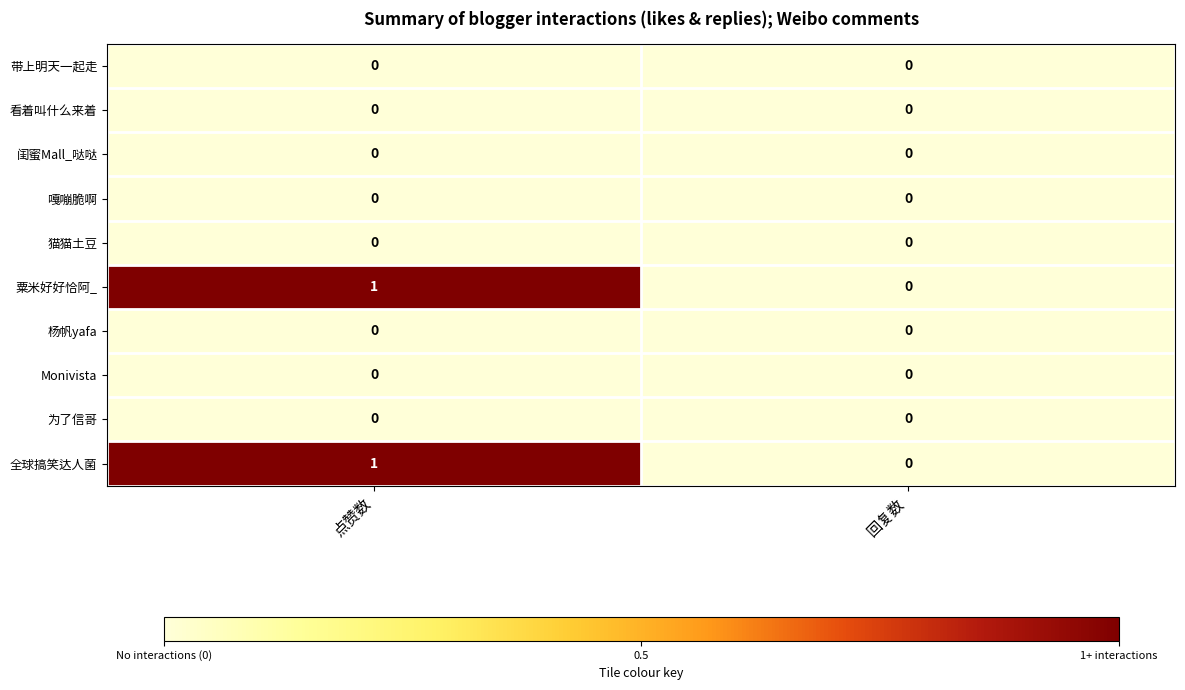

At which category is the sum across all series the highest?

点赞数